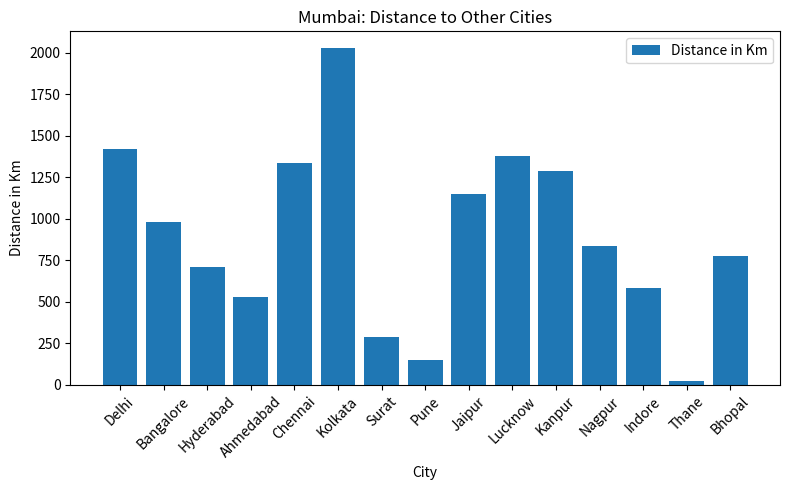

What position from the left is Delhi?

1